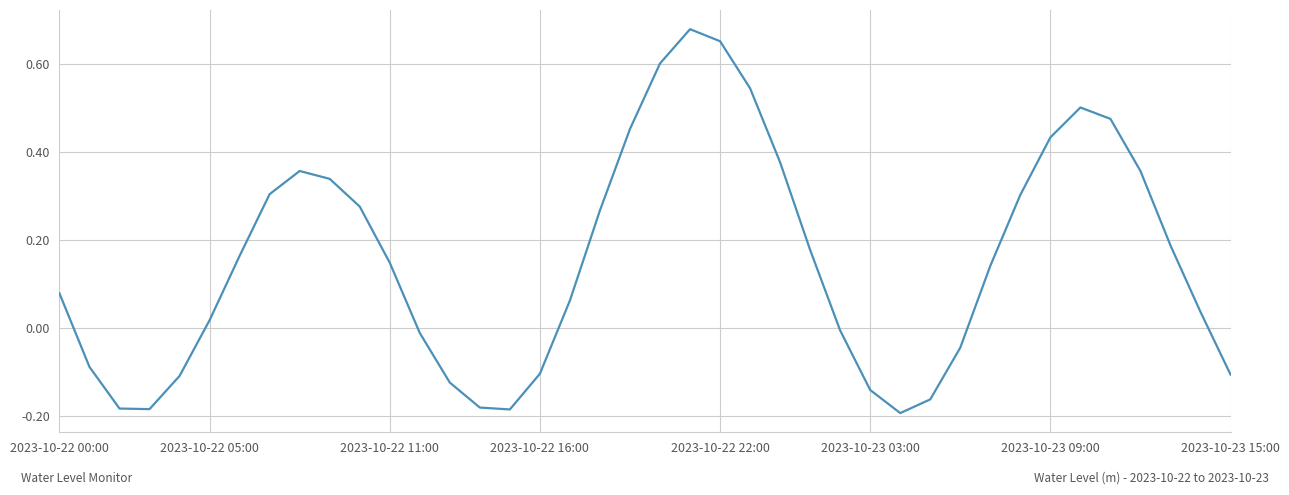

What is the difference between the maximum and minimum values?

0.9